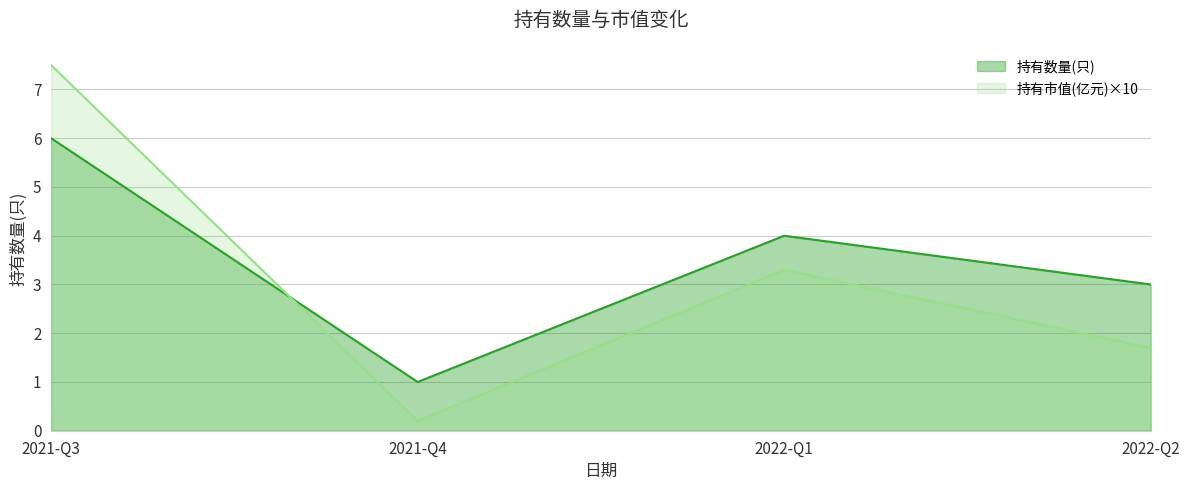

Which has a higher value, 2022-Q1 or 2021-Q3?

2021-Q3